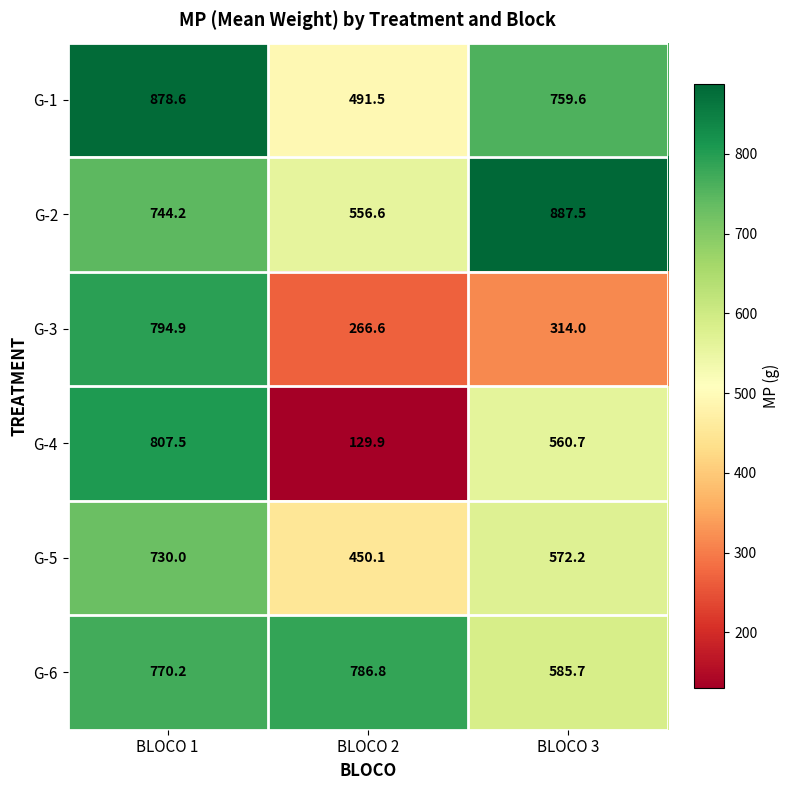

At which category is the sum across all series the highest?

BLOCO 1